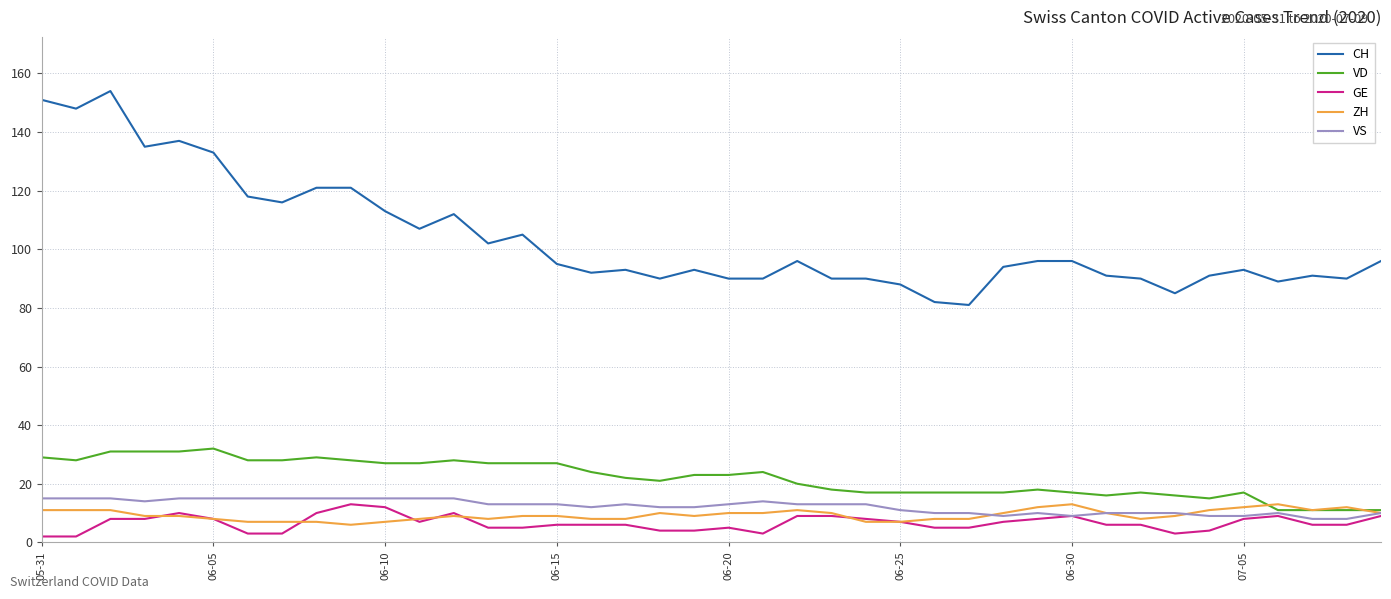

True or false: VD and CH cross at least once.

False